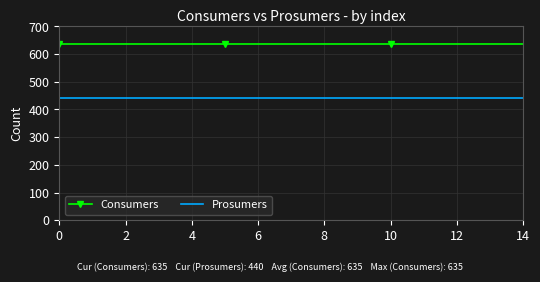

What is the highest value of the Prosumers series?

440